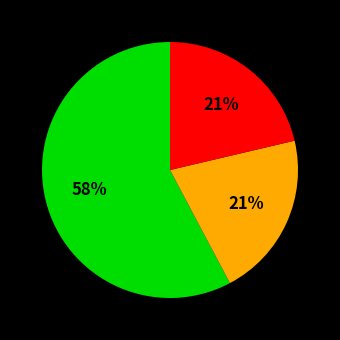

To the nearest percent, what is the average slice percentage?

33%